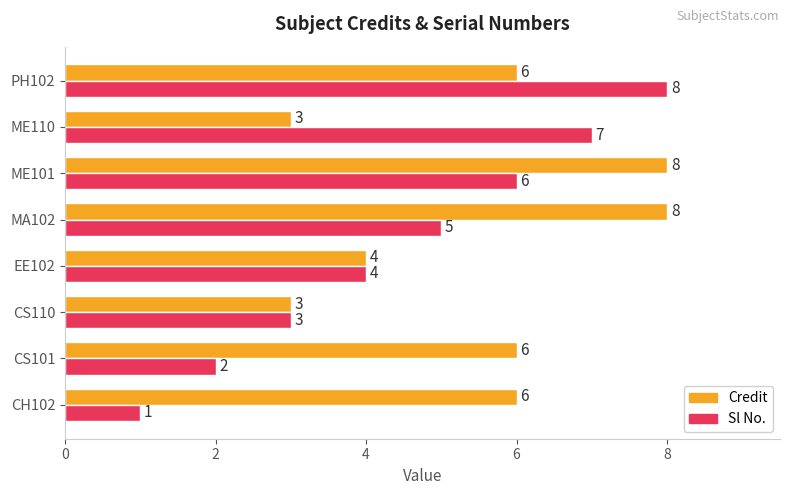

Which series has the largest range (max minus min)?

Sl No.